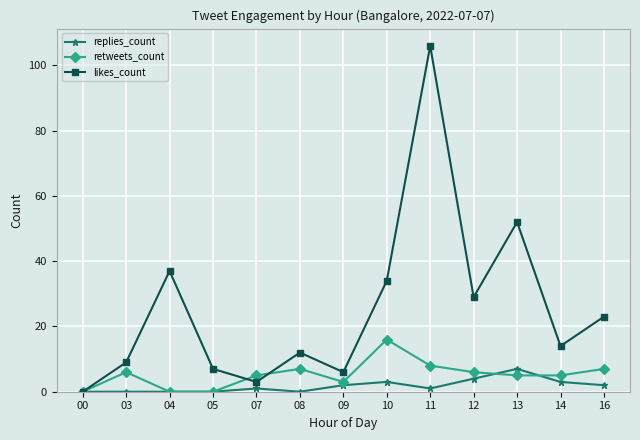

True or false: replies_count and retweets_count cross at least once.

True